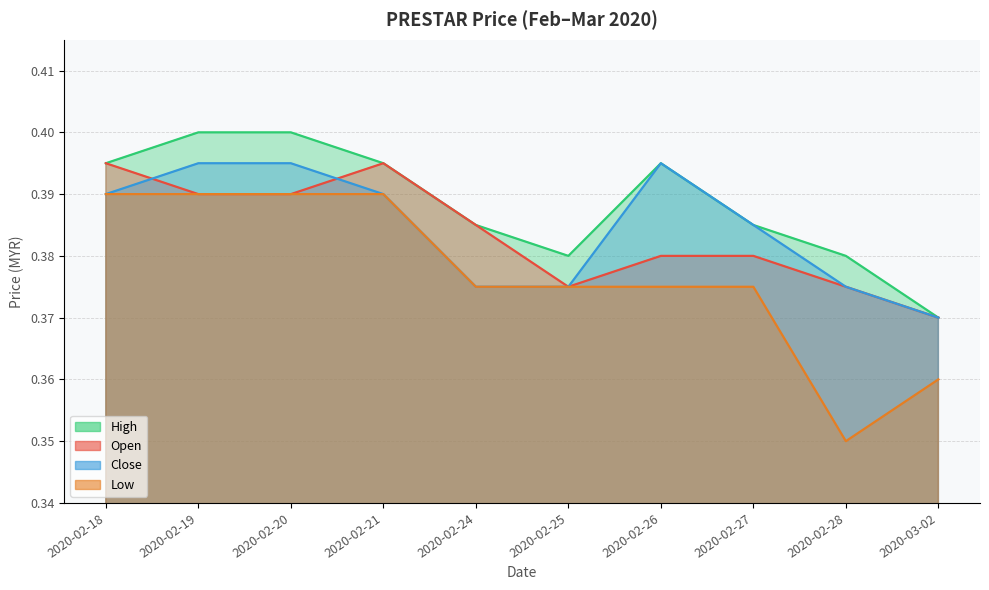

What is the label of the 1st point from the right?

2020-03-02